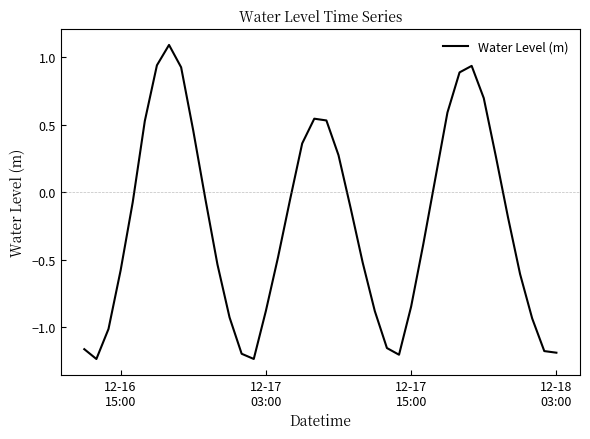

How many values are below 0?

25